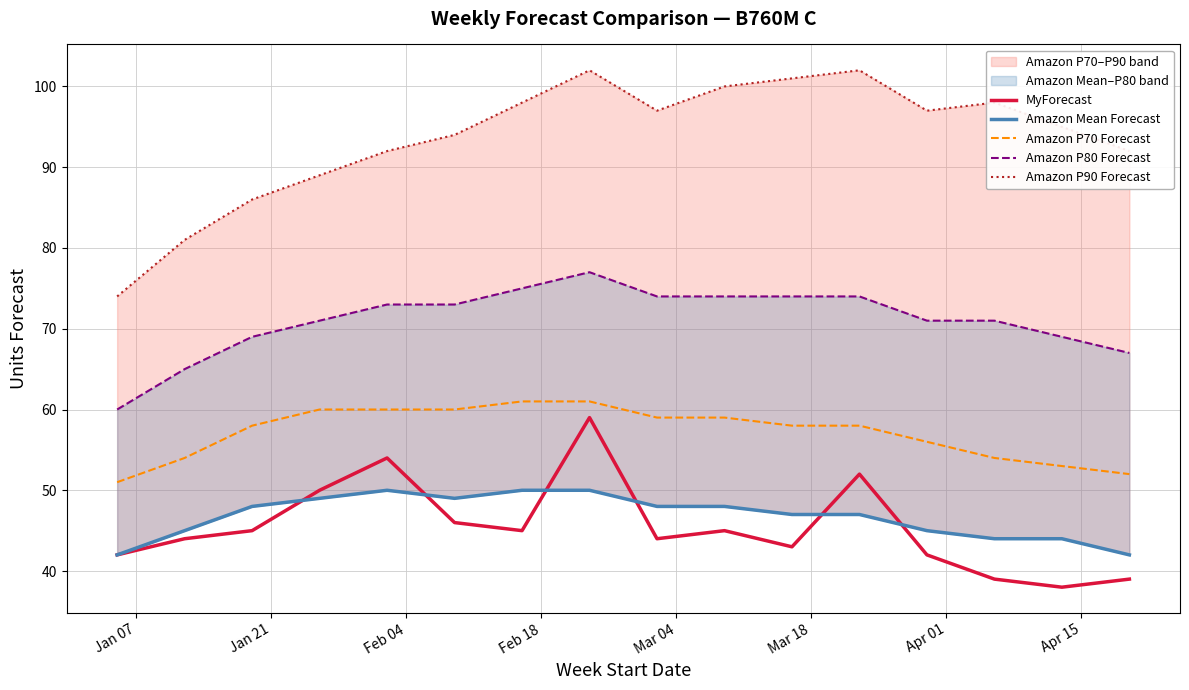

What is the highest value of the Amazon P70 Forecast series?

61